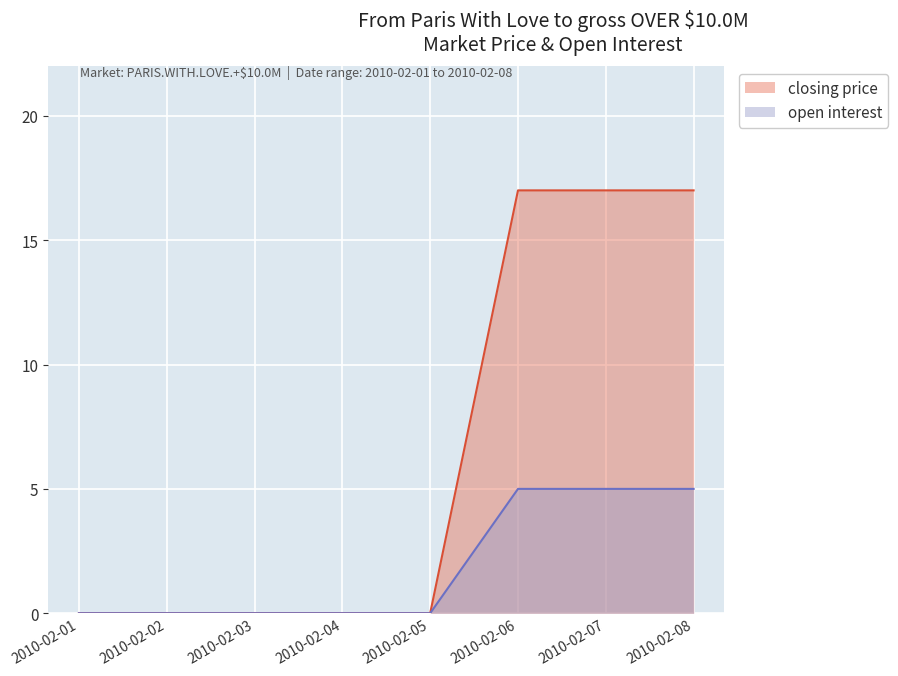

True or false: closing price and open interest intersect in this chart.

False